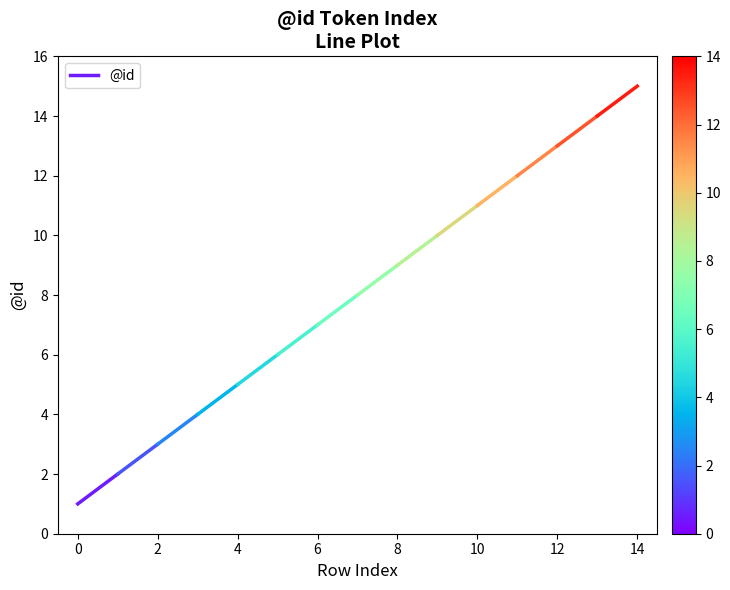

The value at 0 is 1. True or false?

False